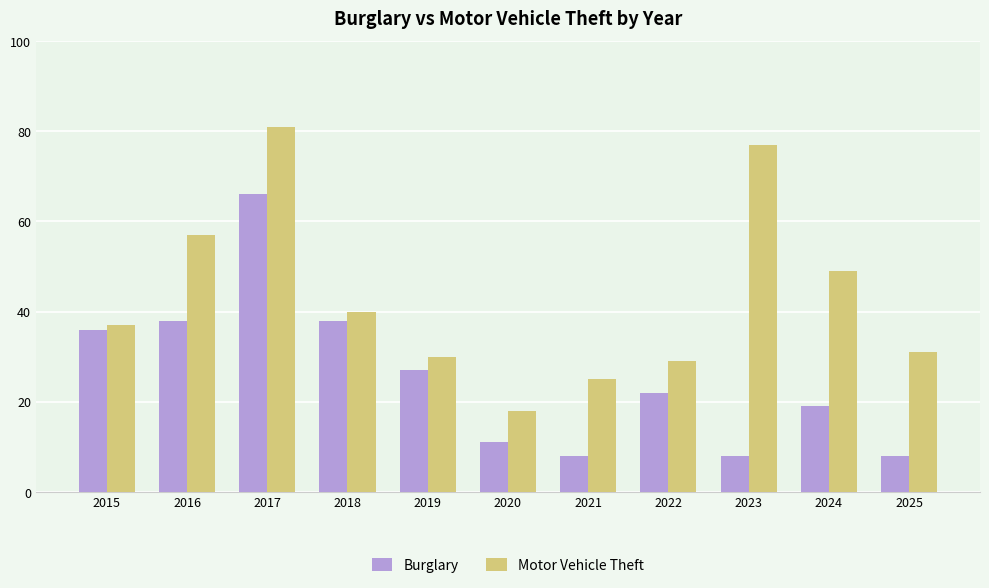

What is the greatest value displayed?

81